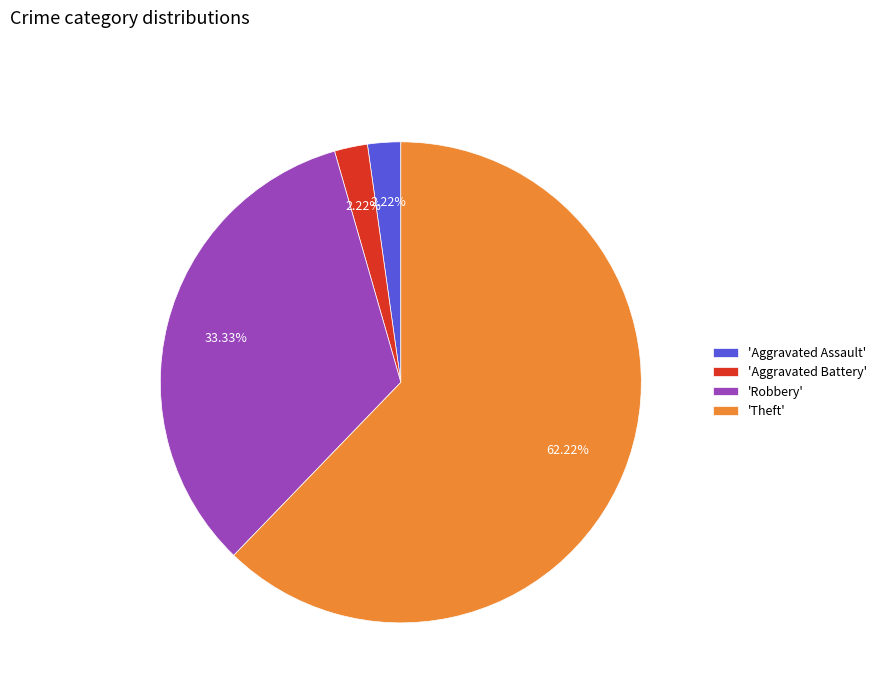

Which slice represents more than half of the pie?

'Theft'